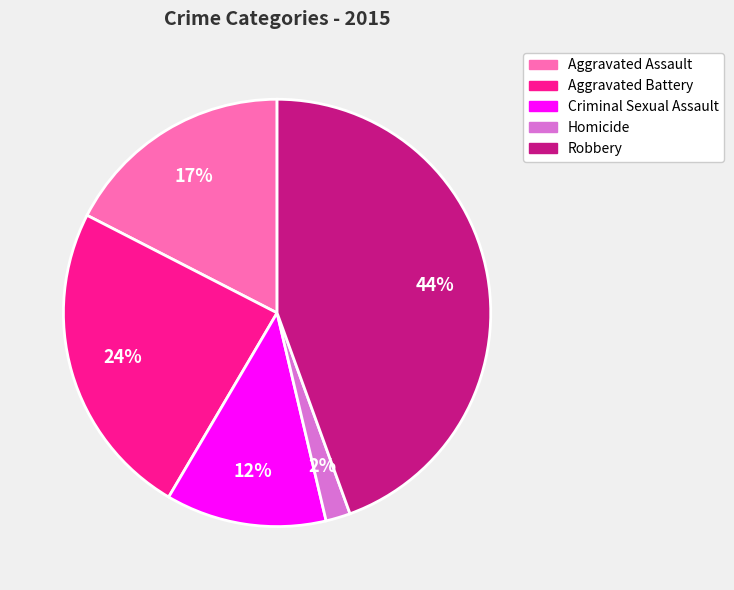

Is the sum of Aggravated Battery and Robbery greater than half?

Yes